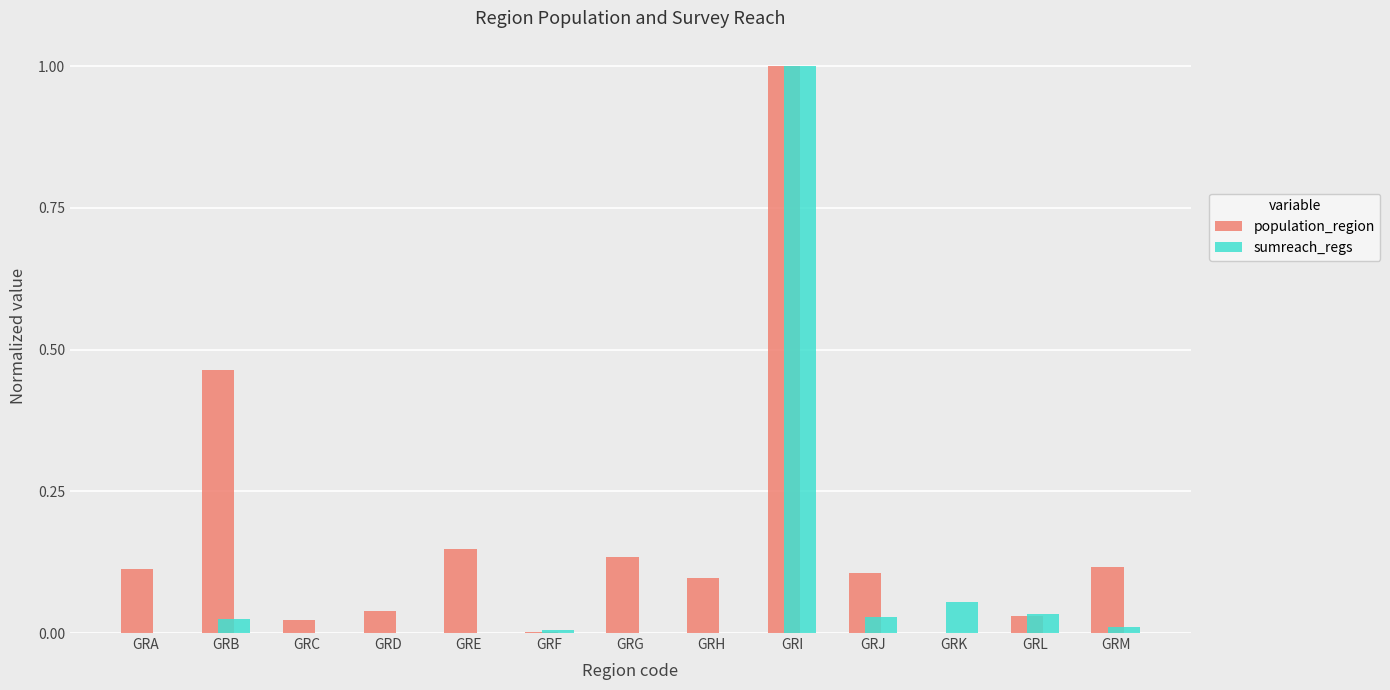

How many categories are shown in the chart?

13